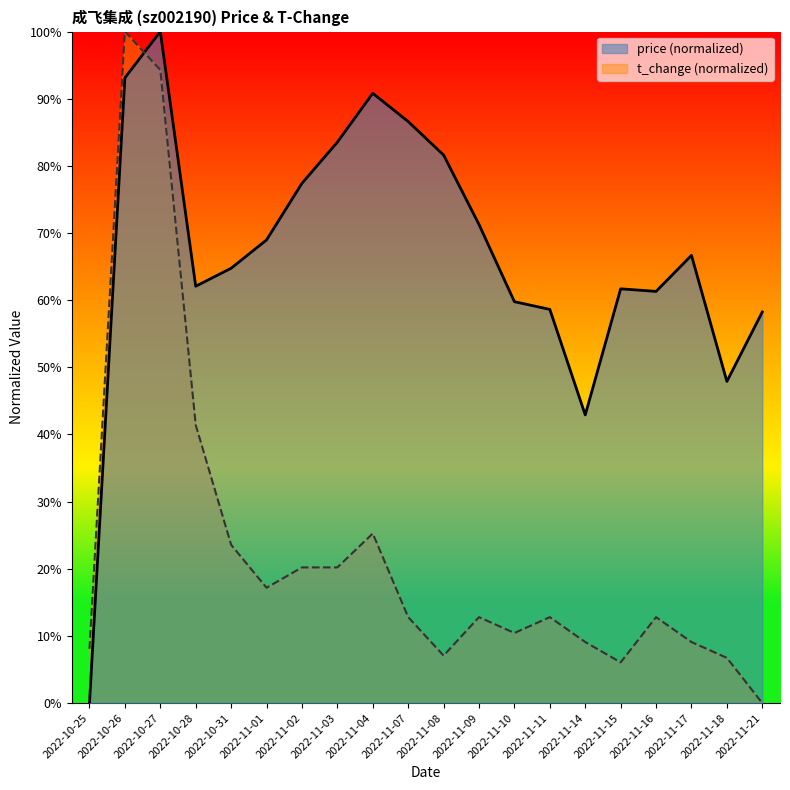

The value of price at 2022-11-16 is 0.2. True or false?

False